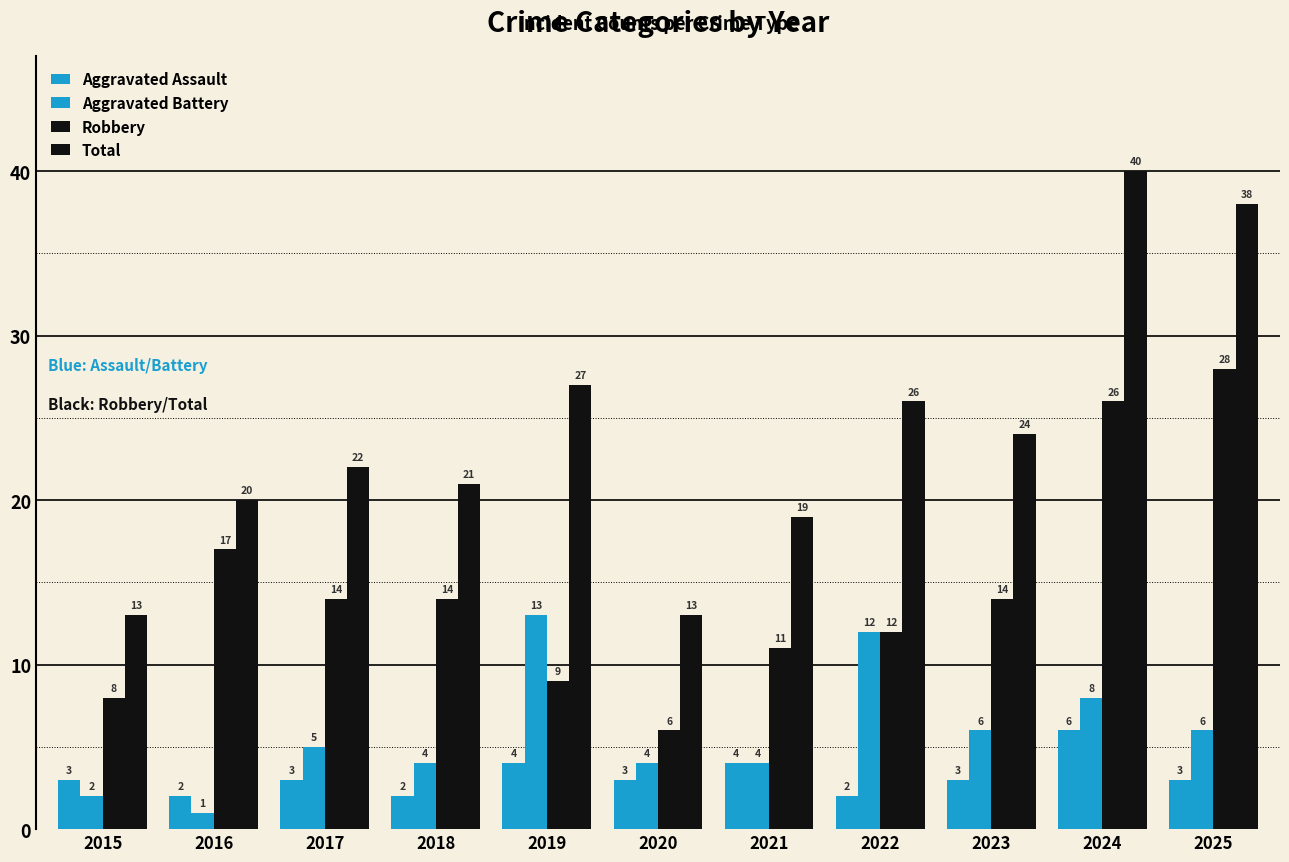

How many values in the Total series are below 22?

5